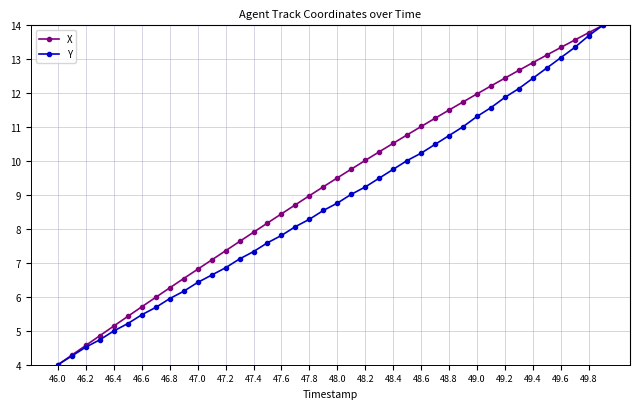

Which series has the largest total across all categories?

X